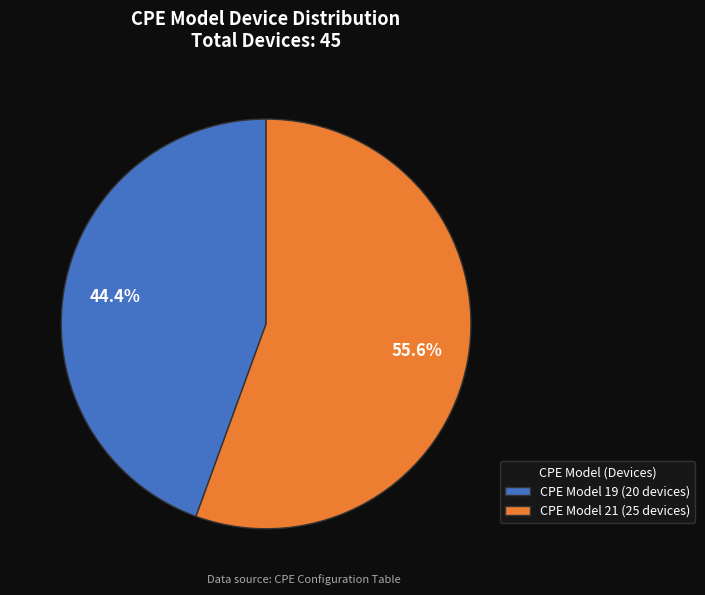

Rank the categories by value from lowest to highest.

CPE Model 19 (20 devices), CPE Model 21 (25 devices)